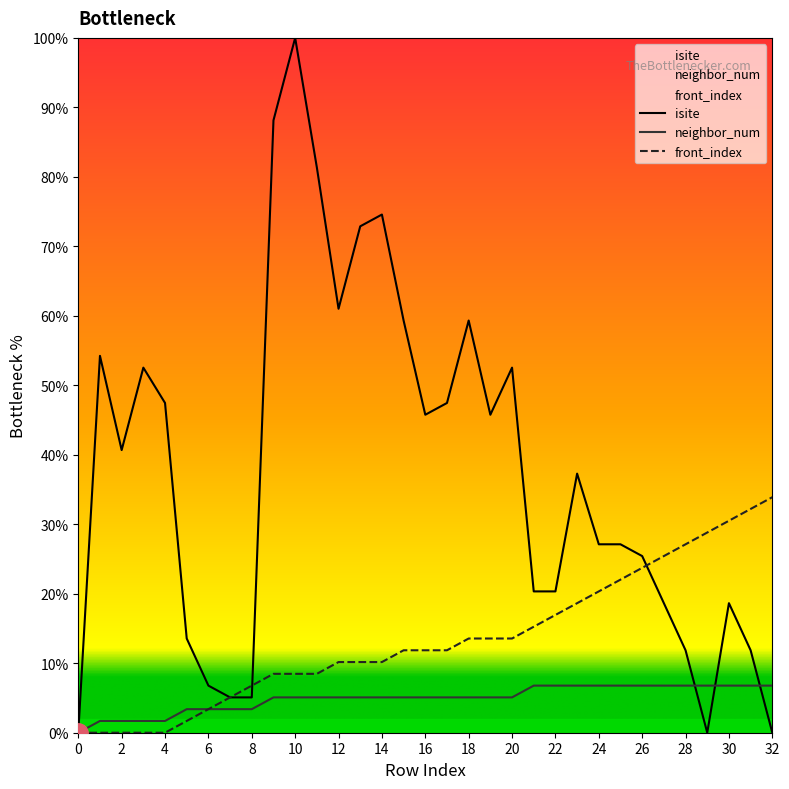

List the series in order of their overall mean, highest first.

isite, front_index, neighbor_num